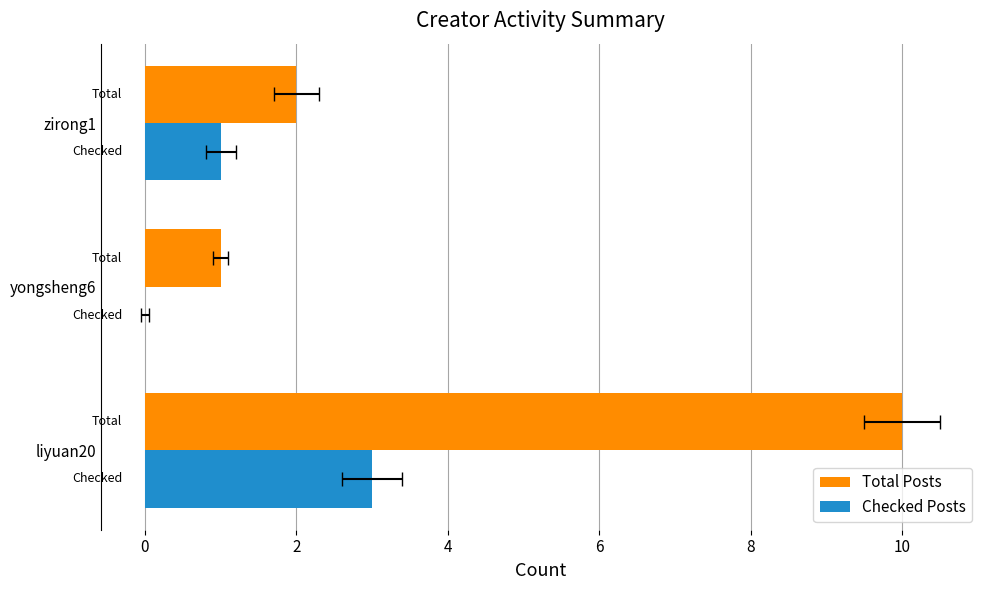

What is the difference between the second highest and minimum values in the Total Posts series?

1